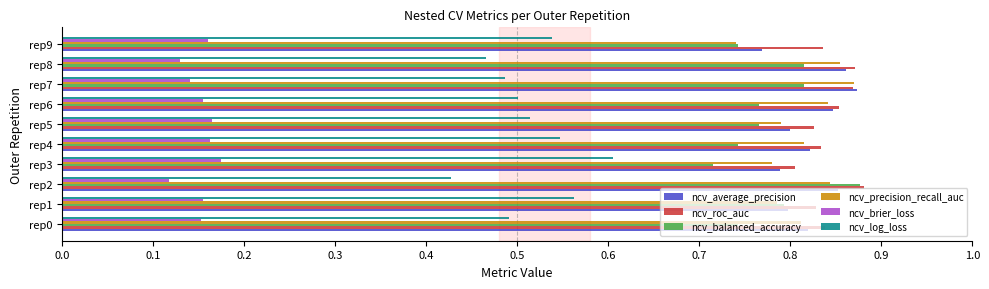

The value of ncv_brier_loss at rep3 is 0.3. True or false?

False